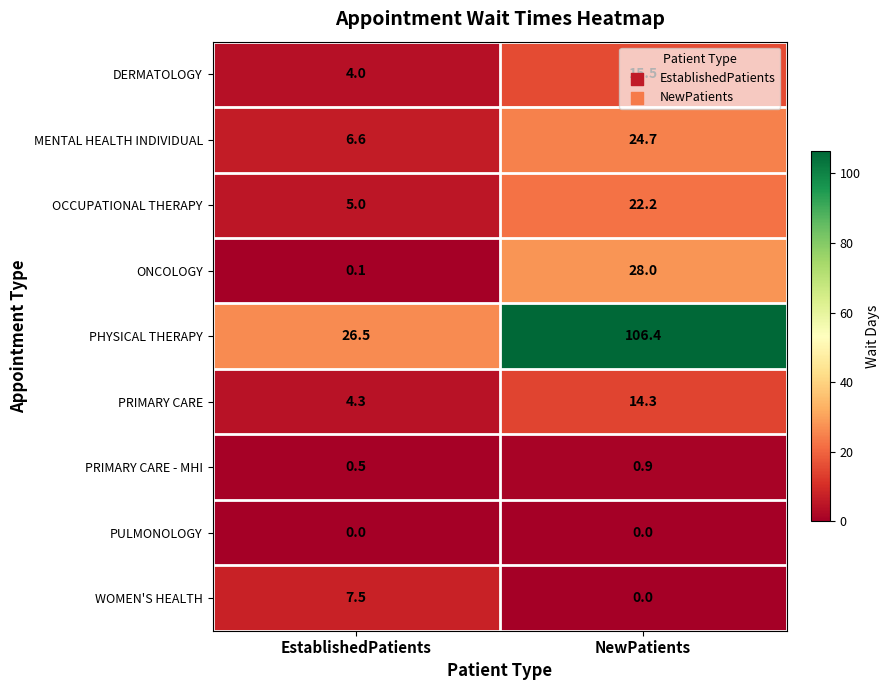

Which series has the largest range (max minus min)?

PHYSICAL THERAPY